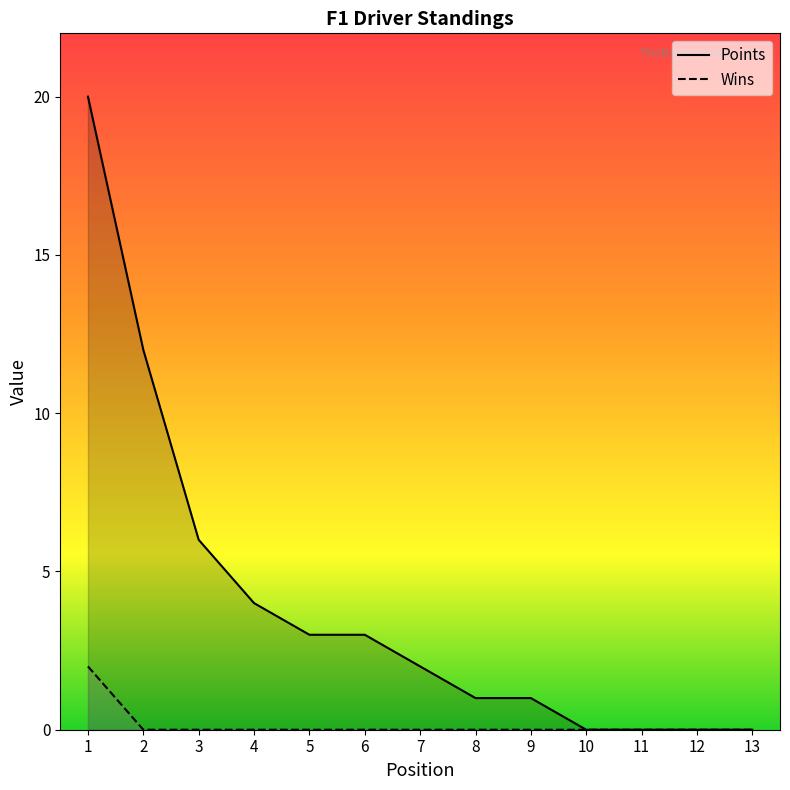

Reading left to right, what are all the values shown in this chart?

Points: 1=20	2=12	3=6	4=4	5=3	6=3	7=2	8=1	9=1	10=0	11=0	12=0	13=0
Wins: 1=2	2=0	3=0	4=0	5=0	6=0	7=0	8=0	9=0	10=0	11=0	12=0	13=0